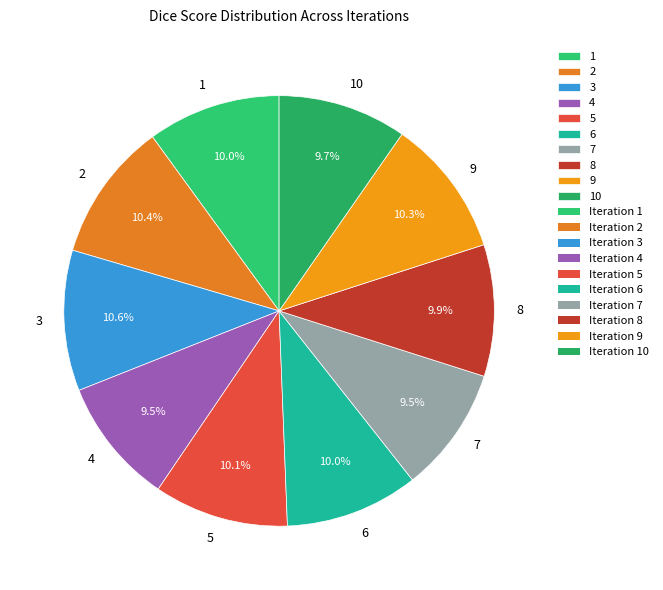

Is 8 the majority of the pie?

No